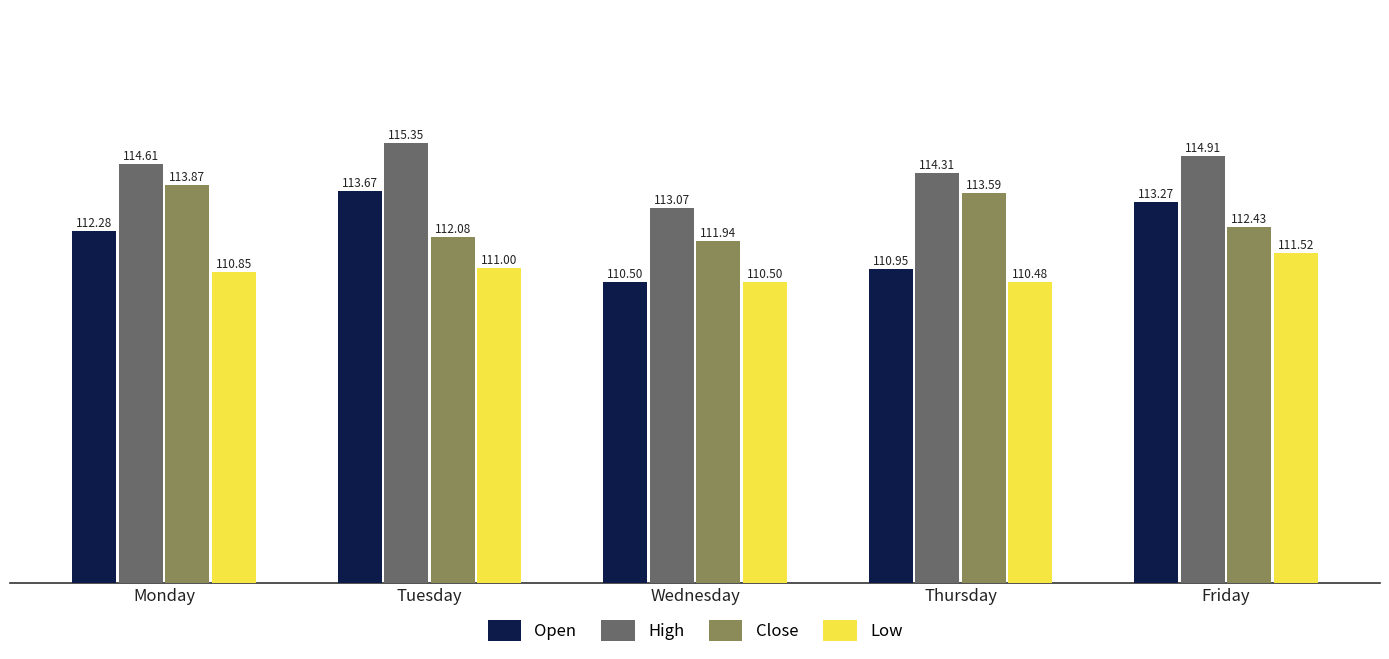

Are the bars horizontal?

No